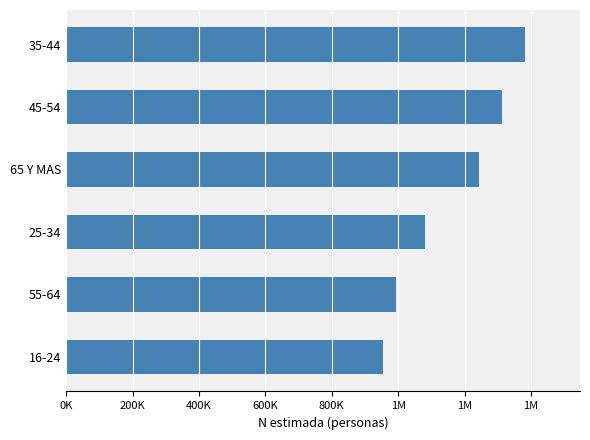

What is the minimum value shown in the chart?

954133